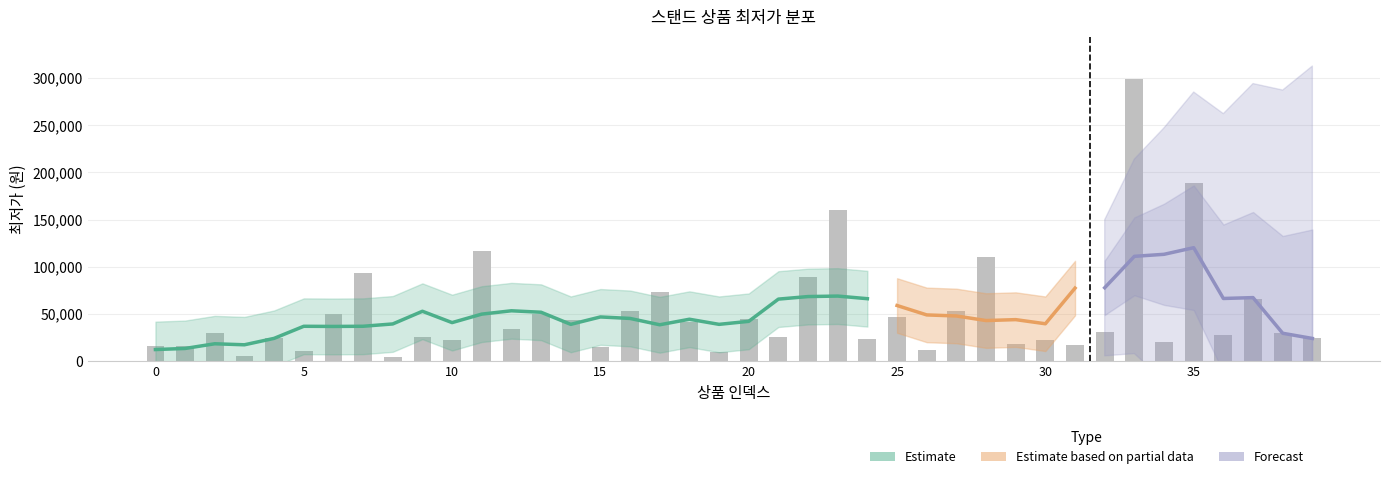

What is the sum of all values?

2043830